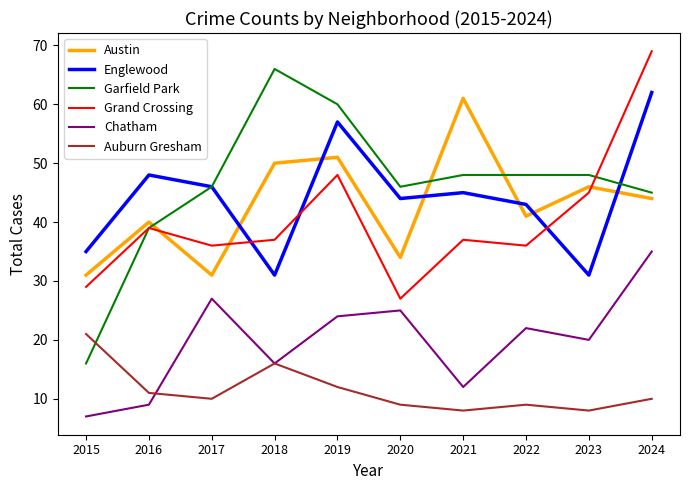

Reading left to right, extract all data points from this chart.

Austin: 31	40	31	50	51	34	61	41	46	44
Englewood: 35	48	46	31	57	44	45	43	31	62
Garfield Park: 16	39	46	66	60	46	48	48	48	45
Grand Crossing: 29	39	36	37	48	27	37	36	45	69
Chatham: 7	9	27	16	24	25	12	22	20	35
Auburn Gresham: 21	11	10	16	12	9	8	9	8	10